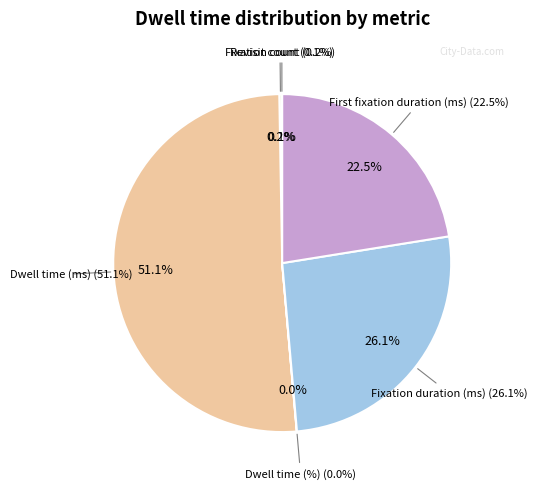

How many segments does this pie chart have?

6